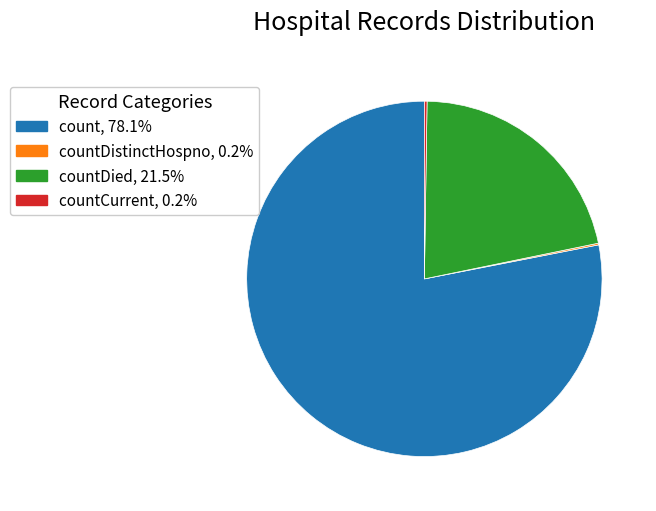

Is the sum of count, 78.1% and countDied, 21.5% greater than half?

Yes